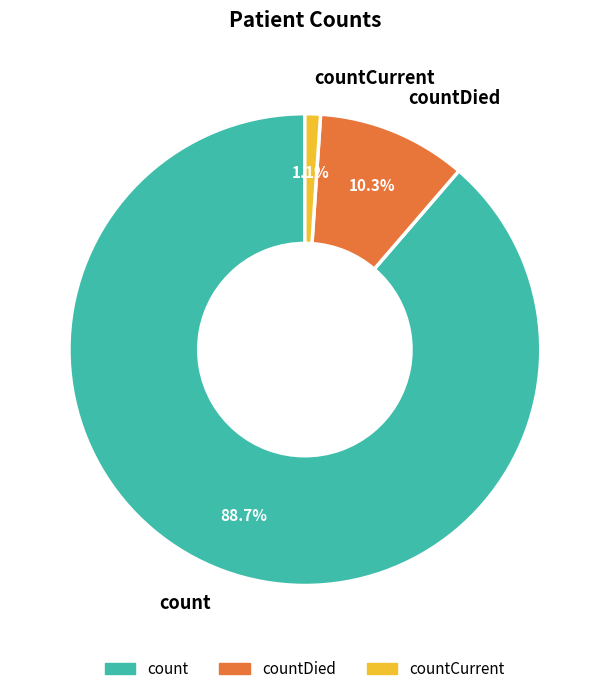

Which category has the biggest portion of the pie?

count